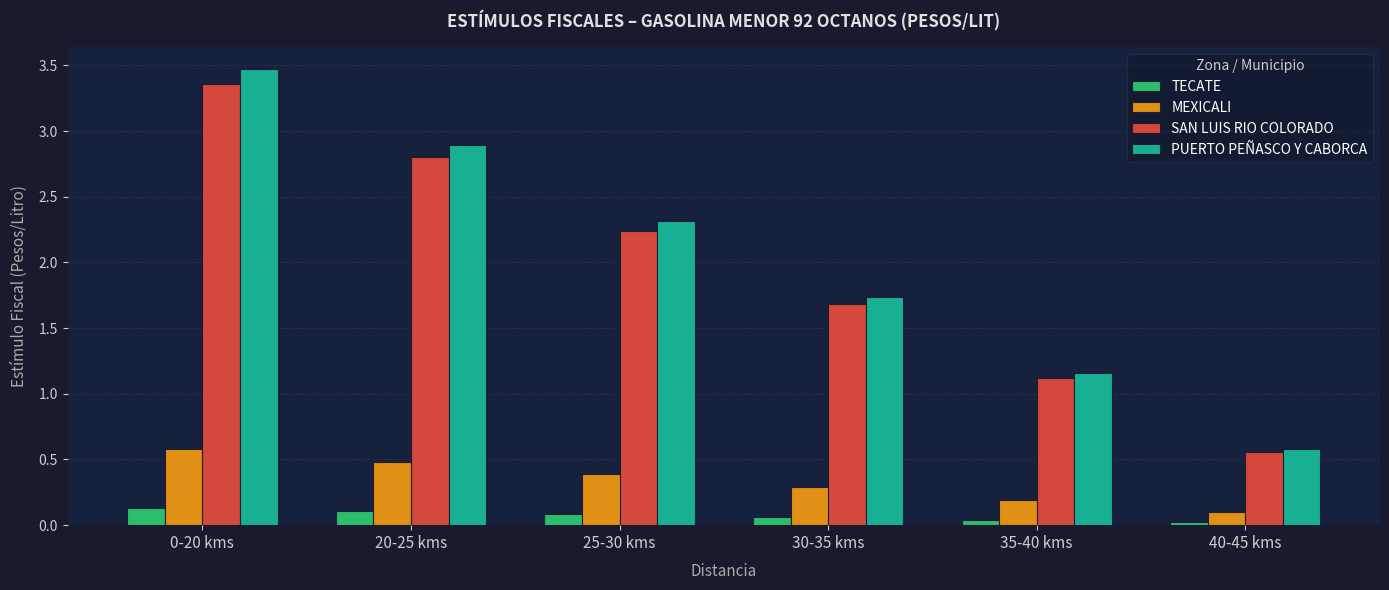

What is the difference between the maximum and second lowest values in the TECATE series?

0.1